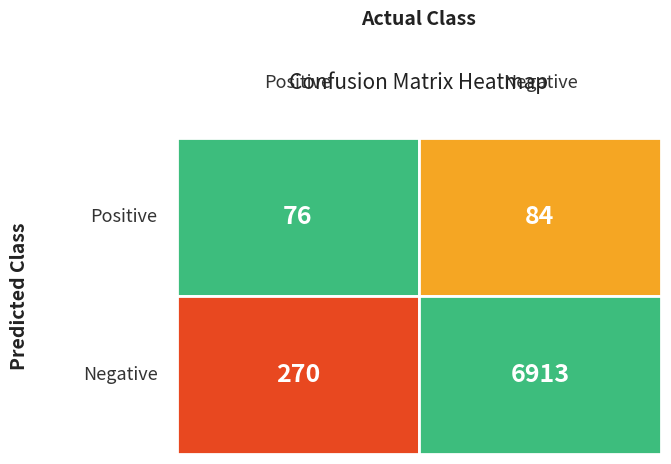

What is the sum of the Positive values at 1 and 0?

346